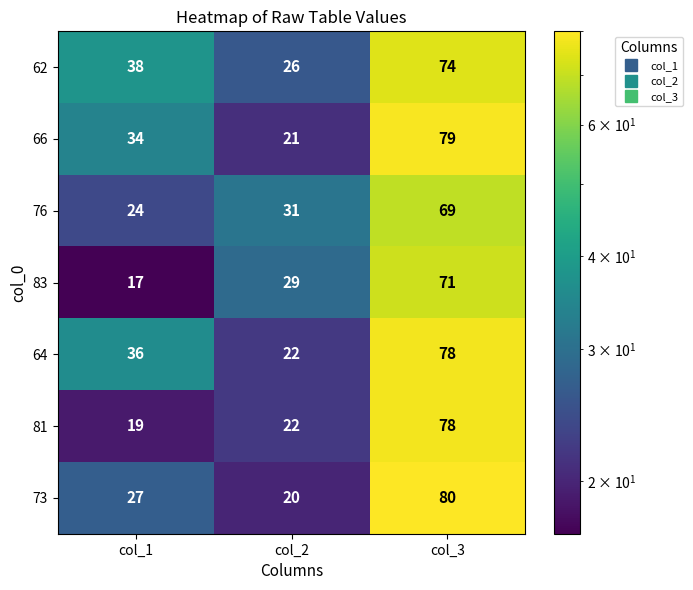

What is the greatest value displayed?

80